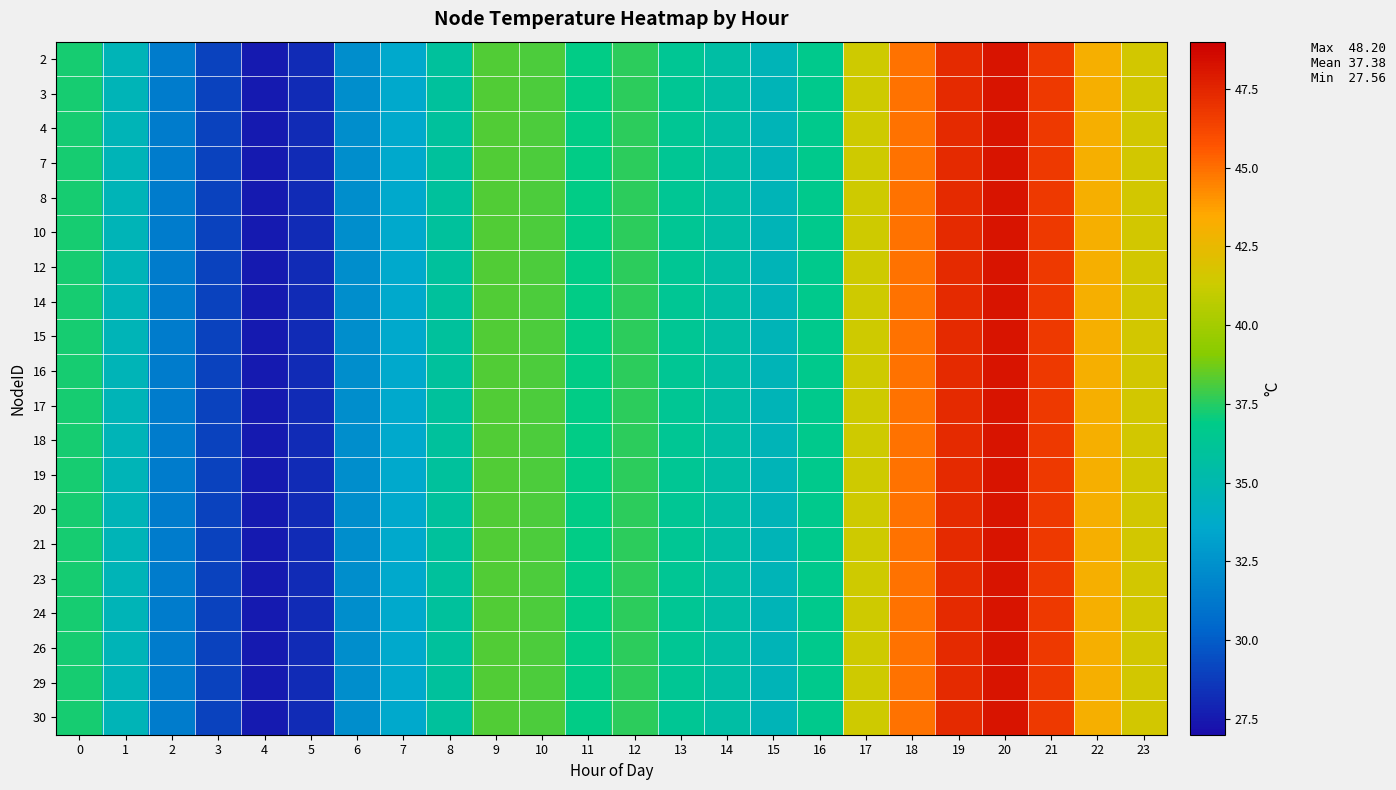

At which category is the sum across all series the highest?

20